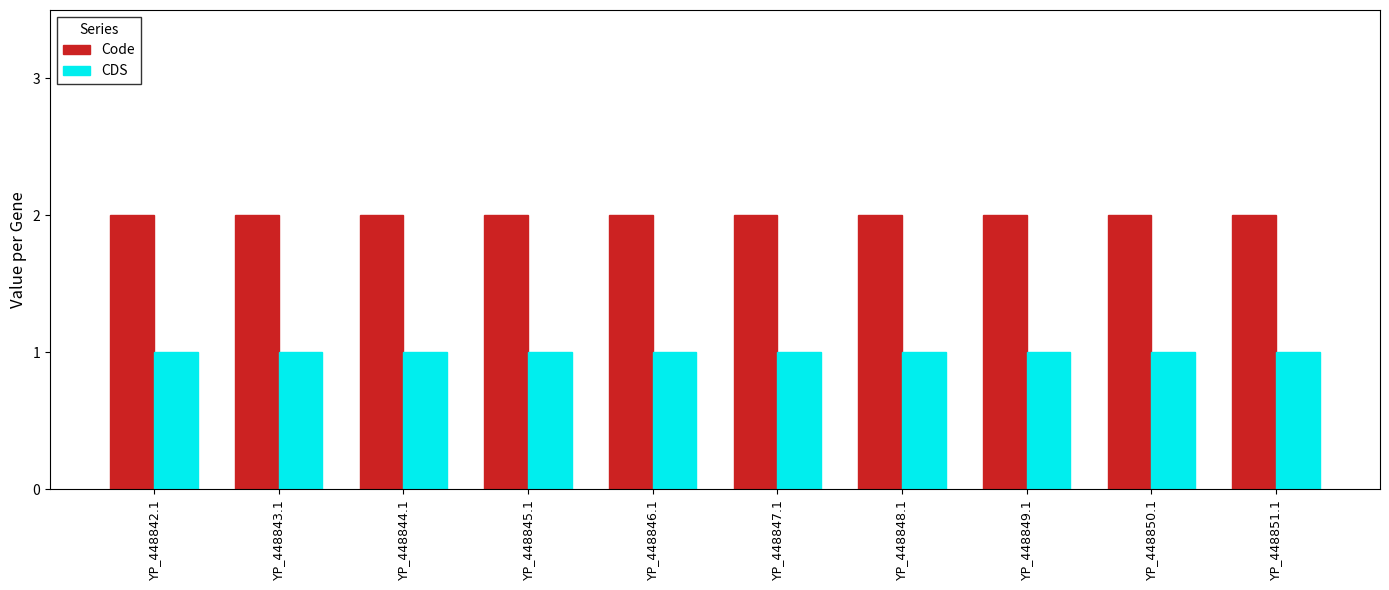

Reading right to left, transcribe all the data shown in this chart.

Code: 2	2	2	2	2	2	2	2	2	2
CDS: 1	1	1	1	1	1	1	1	1	1